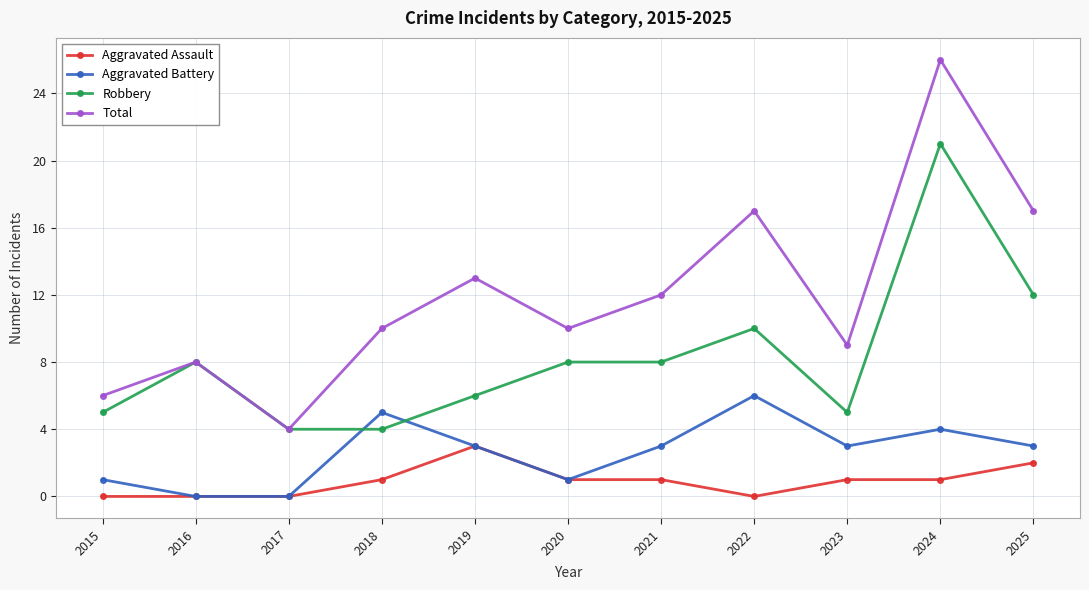

True or false: Total has a value of 10 at 2020.

True